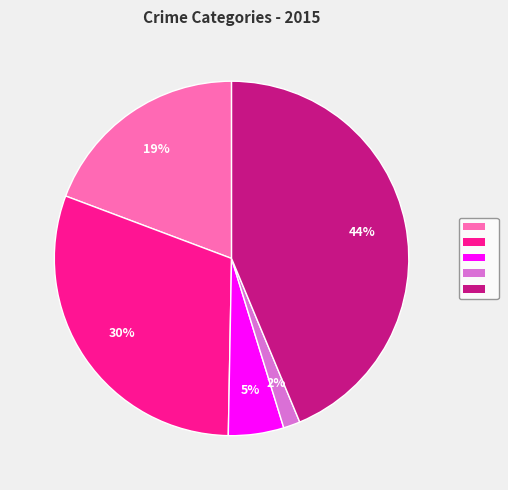

To the nearest percent, what is the difference between the largest and smallest slice percentages?

42%